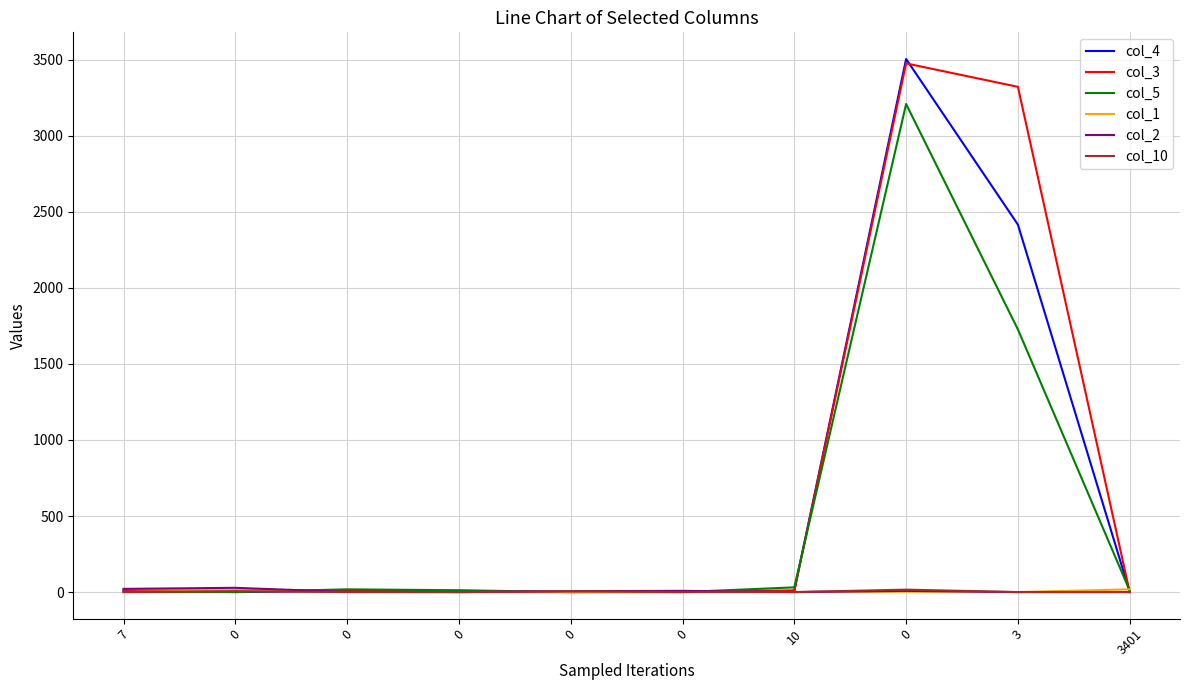

What is the highest value of the col_3 series?

3476